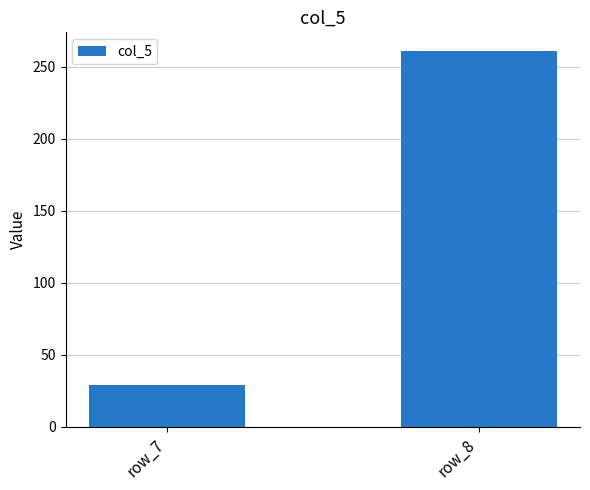

What is the sum of the values at row_7 and row_8?

290